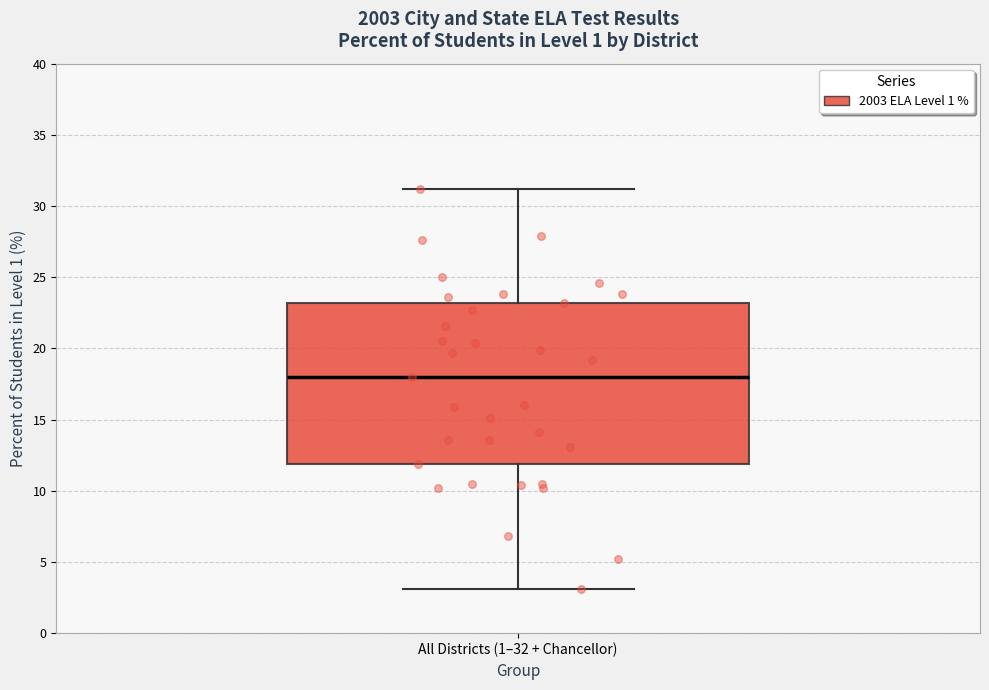

Transcribe this box plot: give where the median line is, the range the box spans, and where the two whiskers end, as read against the y-axis. The values are not printed on the chart, so give them approximately, as read against the axis.

median 18, box 12 to 23, whiskers 3 to 31